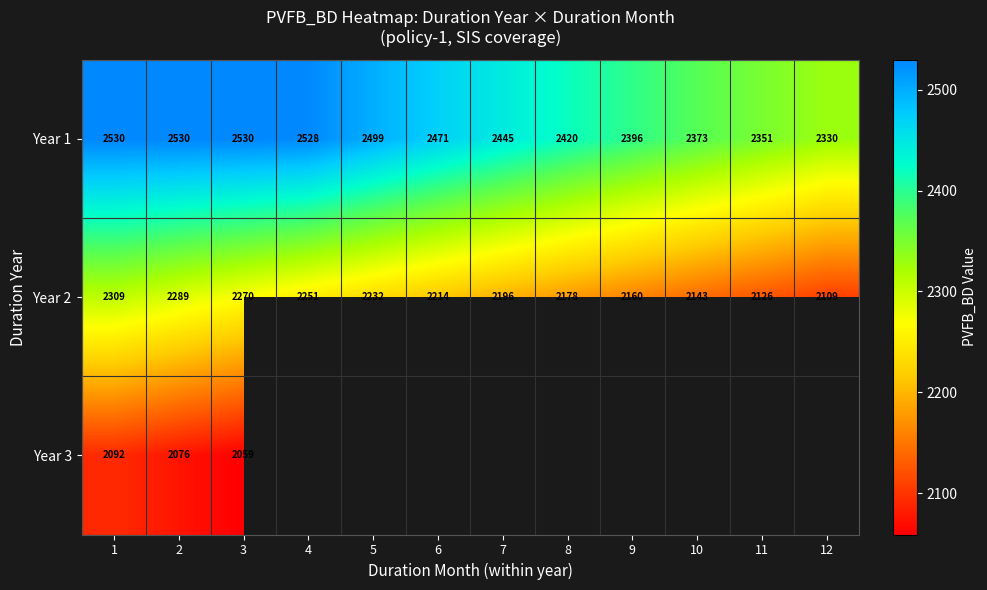

What is the minimum value shown in the chart?

2059.3